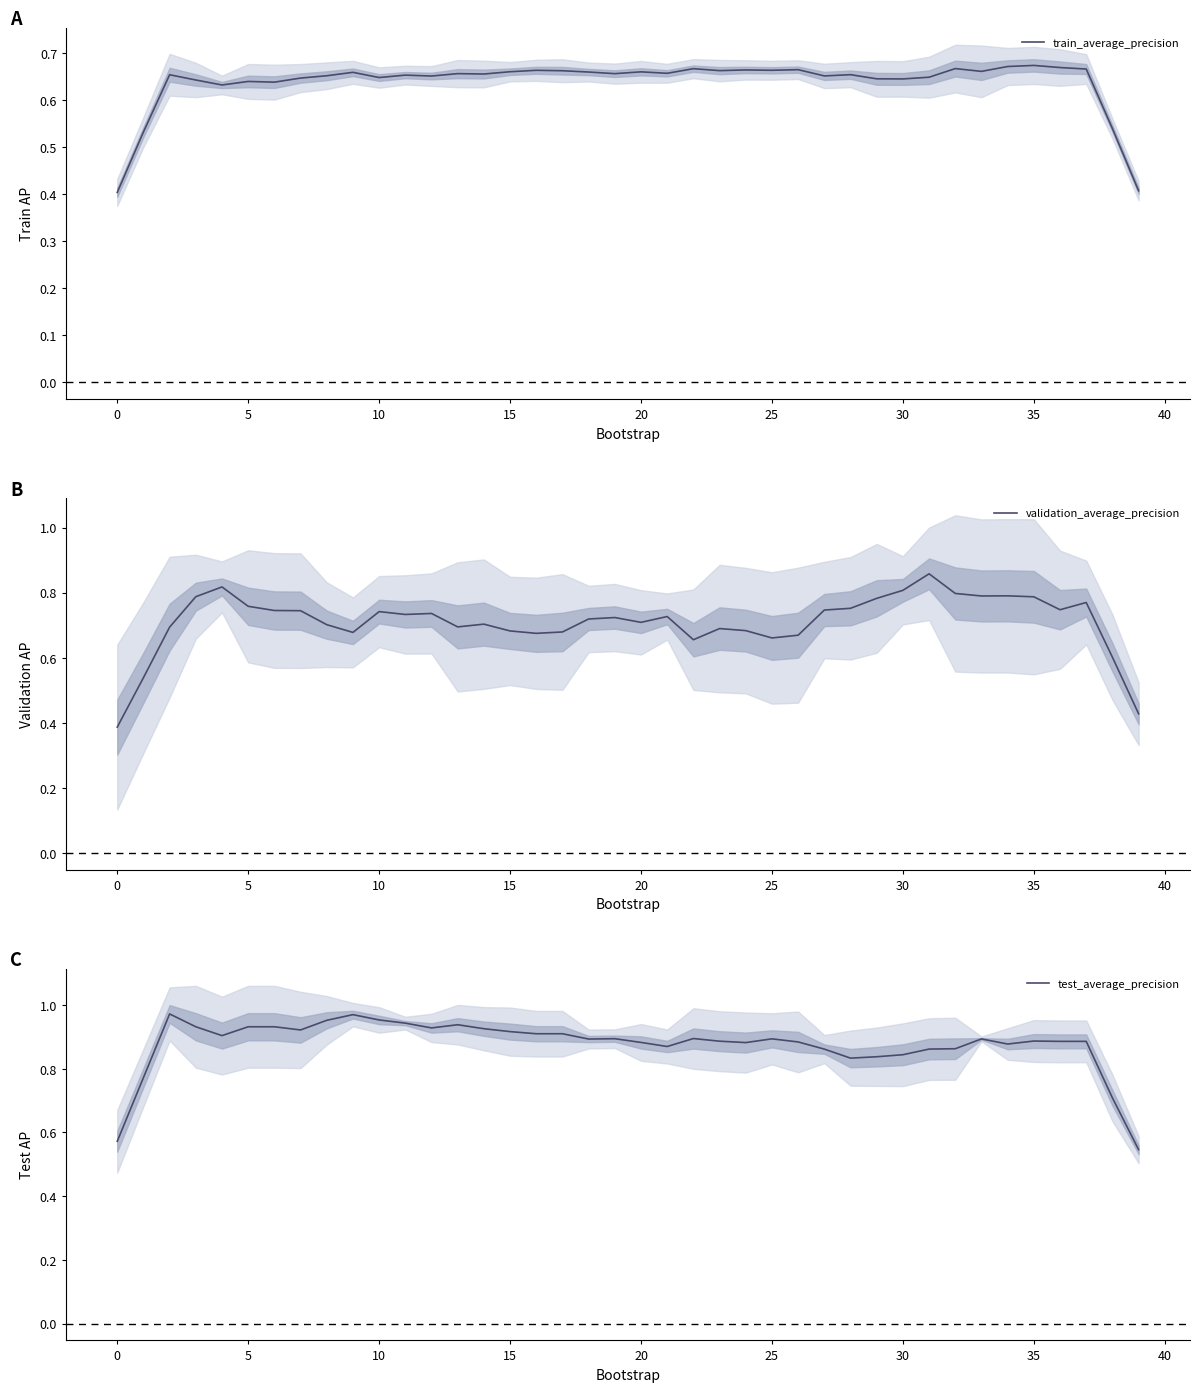

What is the difference between the maximum and minimum values in the test_average_precision series?

0.4